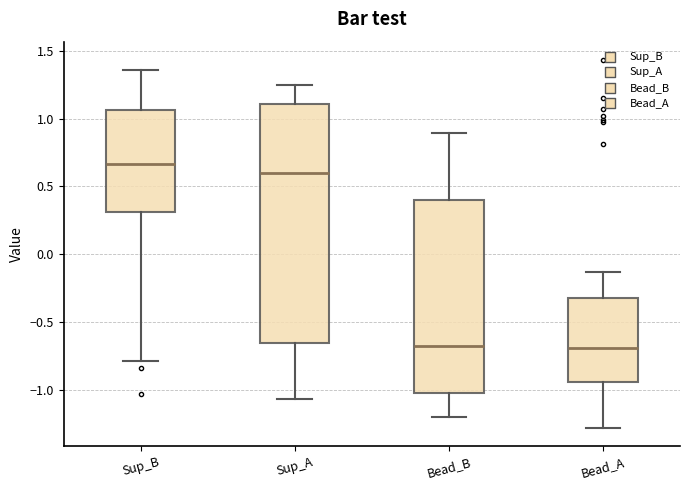

Reading left to right, read every box against the y-axis: the position of its median line, the range the box covers, and the ends of its whiskers. The values are not printed on the chart, so give them approximately, as read against the axis.

Sup_B: median 0.65, box 0.30 to 1.05, whiskers -0.80 to 1.35
Sup_A: median 0.60, box -0.65 to 1.10, whiskers -1.05 to 1.25
Bead_B: median -0.65, box -1.00 to 0.40, whiskers -1.20 to 0.90
Bead_A: median -0.70, box -0.95 to -0.30, whiskers -1.30 to -0.15